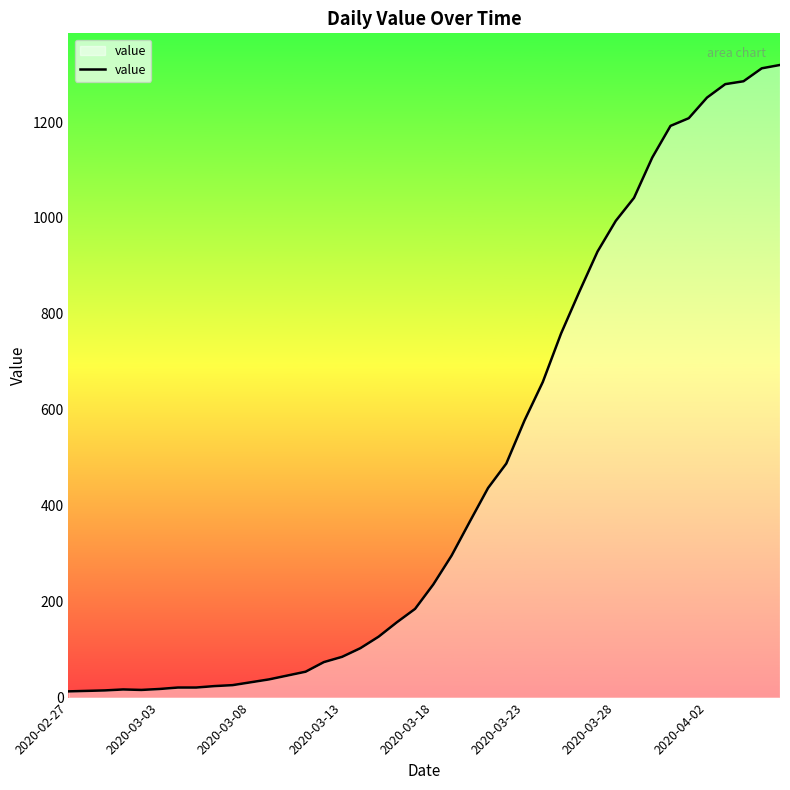

What is the difference between the maximum and minimum values?

1306